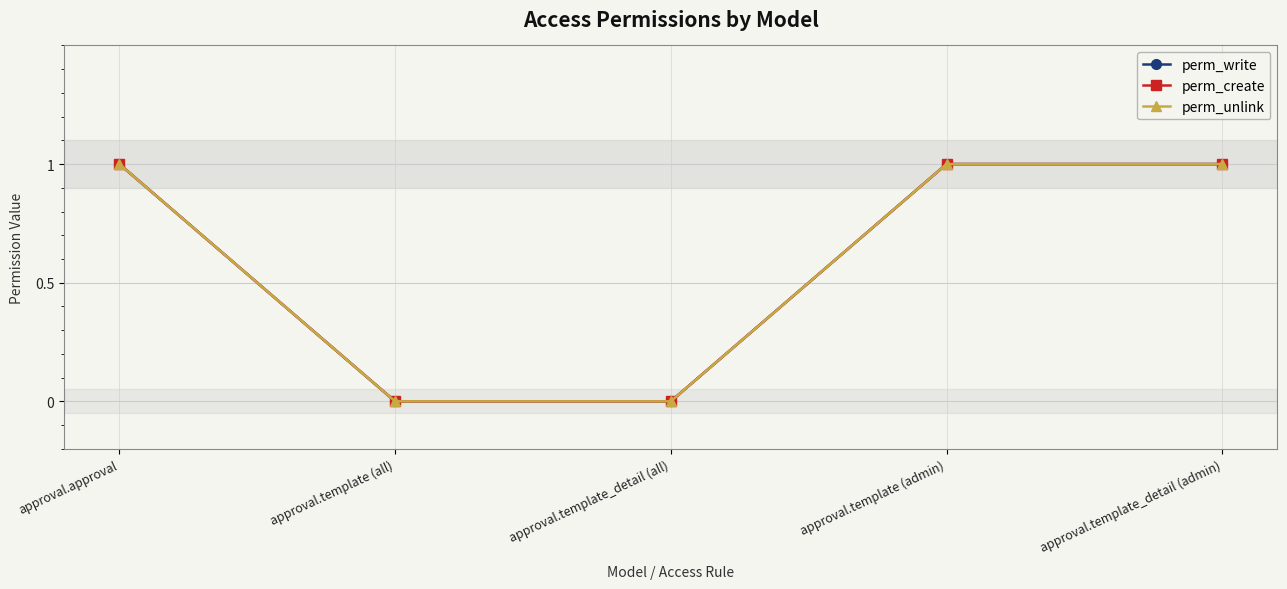

What is the total value across all series at approval.template (admin)?

3